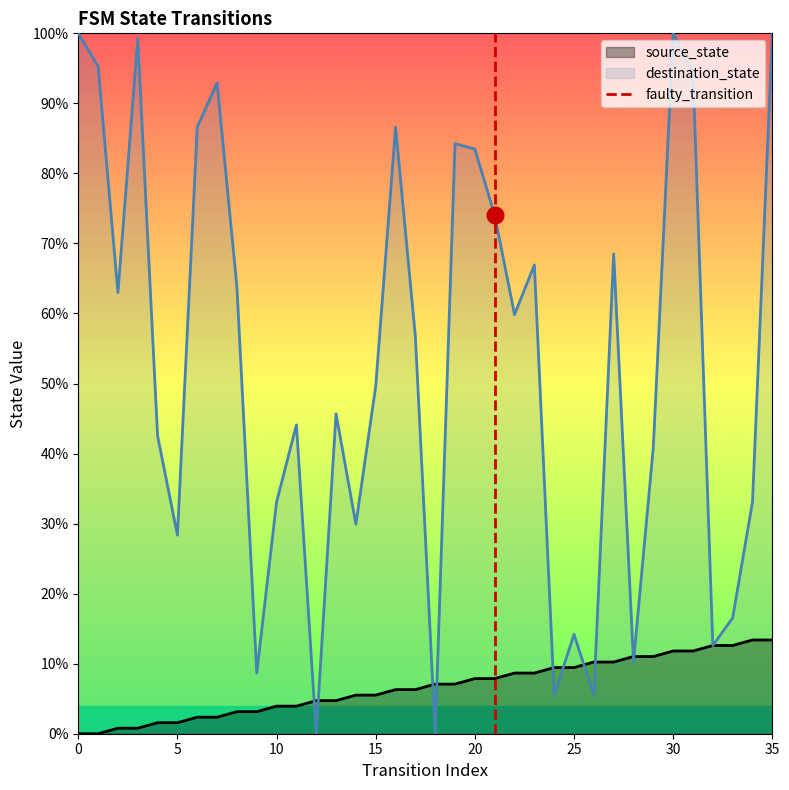

What is the difference between the maximum and minimum values?

1